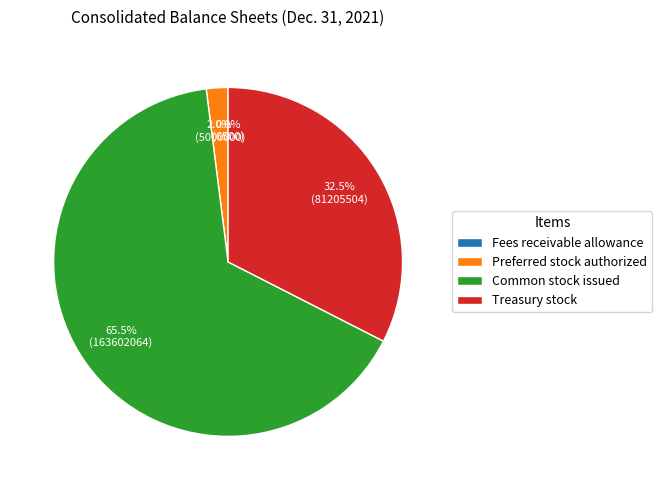

What is the largest slice in the pie chart?

Common stock issued